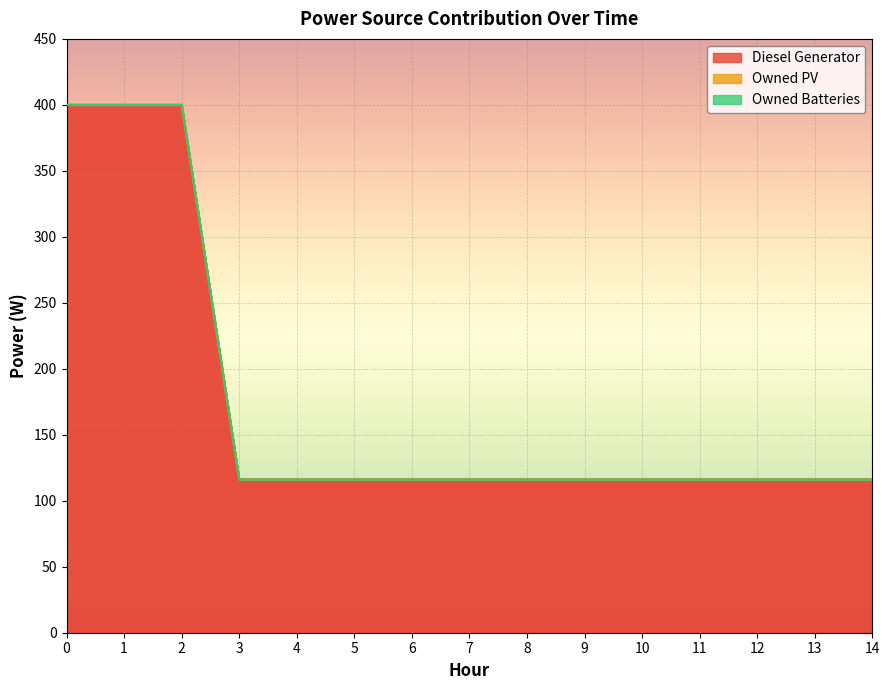

Reading left to right, what are all the values shown in this chart?

Diesel Generator: 400	400	400	116	116	116	116	116	116	116	116	116	116	116	116
Owned PV: 0	0	0	0	0	0	0	0	0	0	0	0	0	0	0
Owned Batteries: 0	0	0	0	0	0	0	0	0	0	0	0	0	0	0